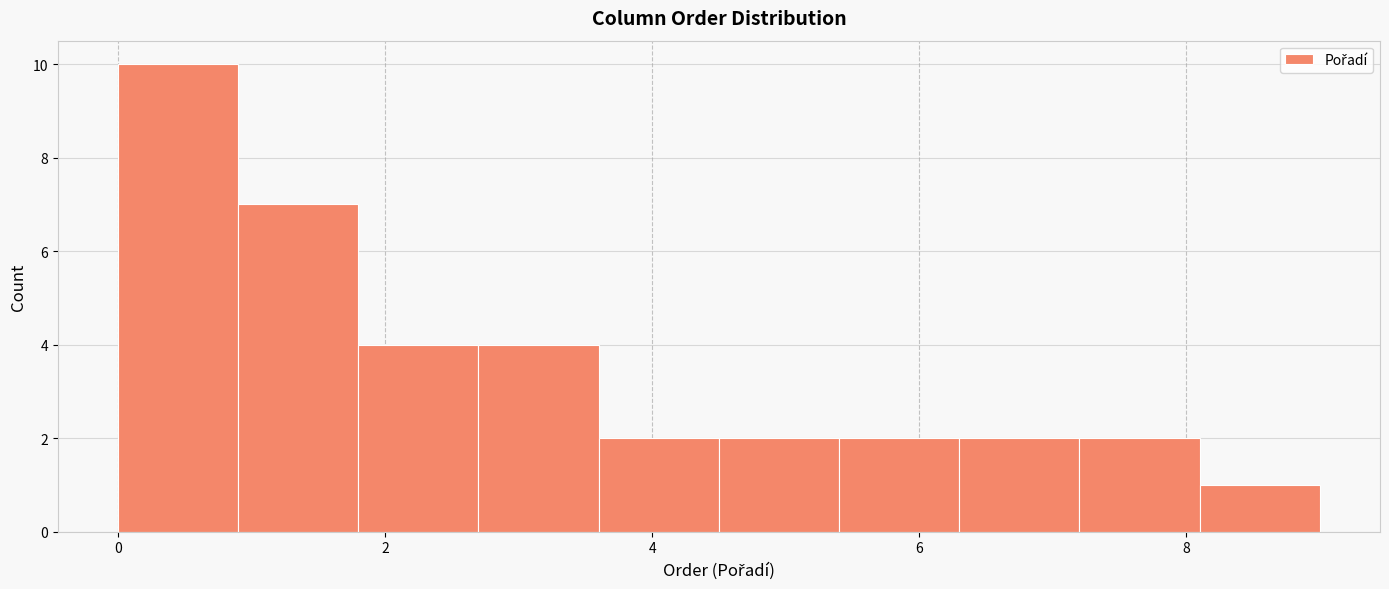

Which range on the x-axis has the tallest bar?

0.0 to 0.9